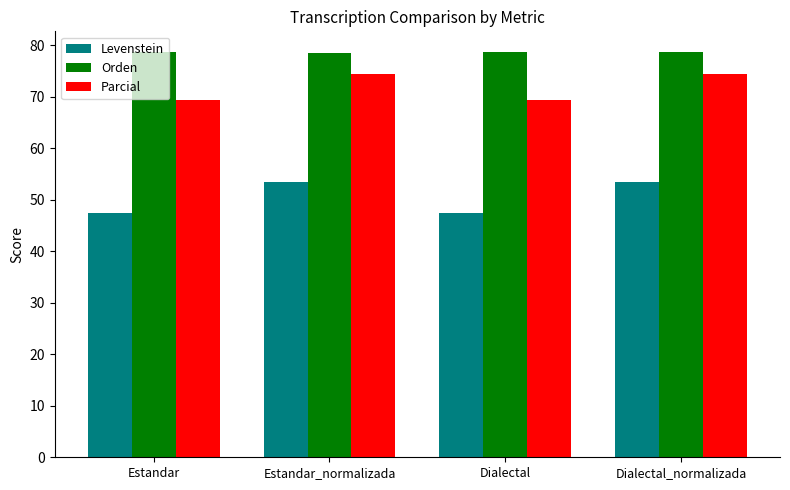

Where does the Parcial series first go above 74?

Estandar_normalizada